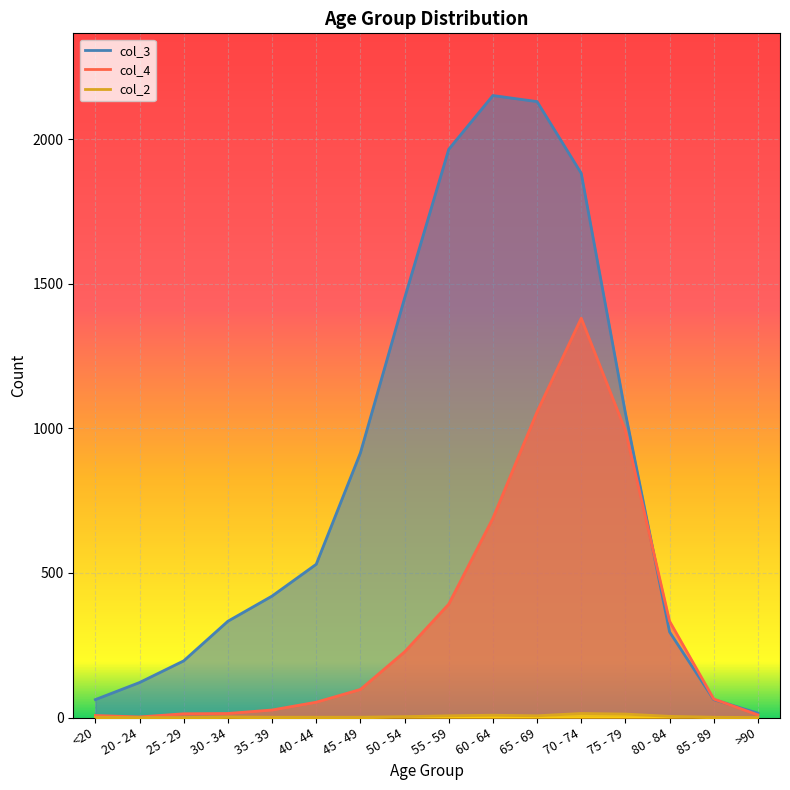

Reading left to right, transcribe all the data shown in this chart.

col_4: <20=7	20 - 24=2	25 - 29=13	30 - 34=14	35 - 39=26	40 - 44=53	45 - 49=97	50 - 54=227	55 - 59=392	60 - 64=689	65 - 69=1057	70 - 74=1381	75 - 79=993	80 - 84=333	85 - 89=64	>90=9
col_3: <20=62	20 - 24=121	25 - 29=196	30 - 34=333	35 - 39=420	40 - 44=530	45 - 49=915	50 - 54=1450	55 - 59=1965	60 - 64=2151	65 - 69=2130	70 - 74=1882	75 - 79=1053	80 - 84=296	85 - 89=62	>90=15
col_2: <20=1	20 - 24=0	25 - 29=0	30 - 34=2	35 - 39=1	40 - 44=1	45 - 49=1	50 - 54=3	55 - 59=6	60 - 64=8	65 - 69=6	70 - 74=14	75 - 79=12	80 - 84=4	85 - 89=1	>90=0